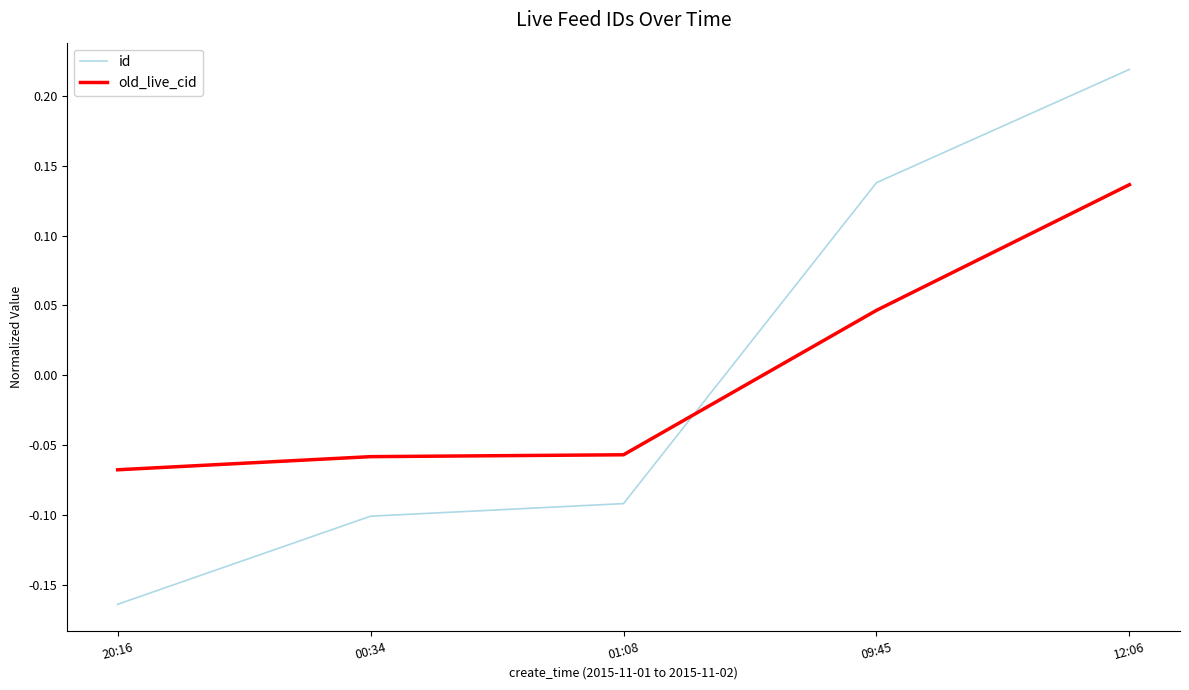

At how many categories does at least one series exceed 0?

2